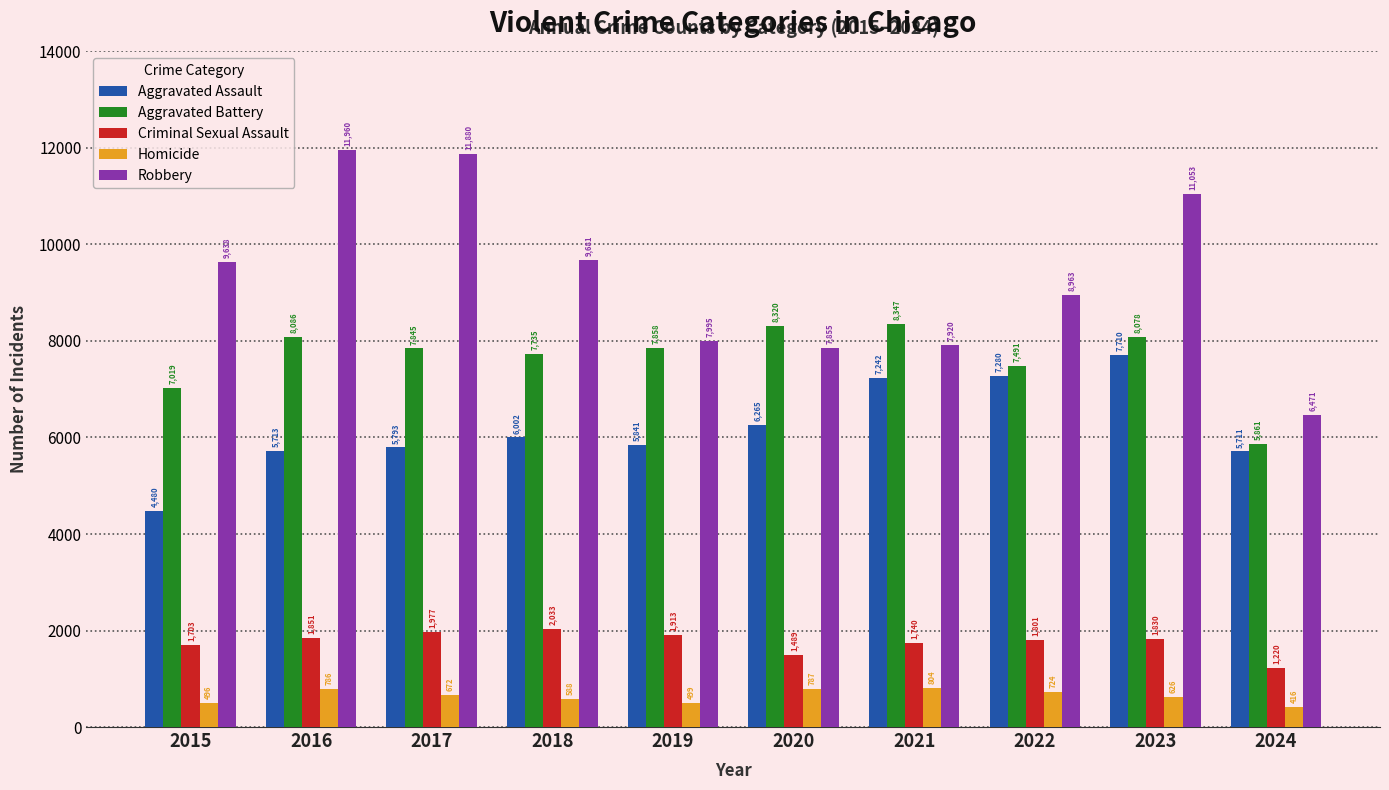

What is the difference between the second highest and second lowest values in the Aggravated Assault series?

1569